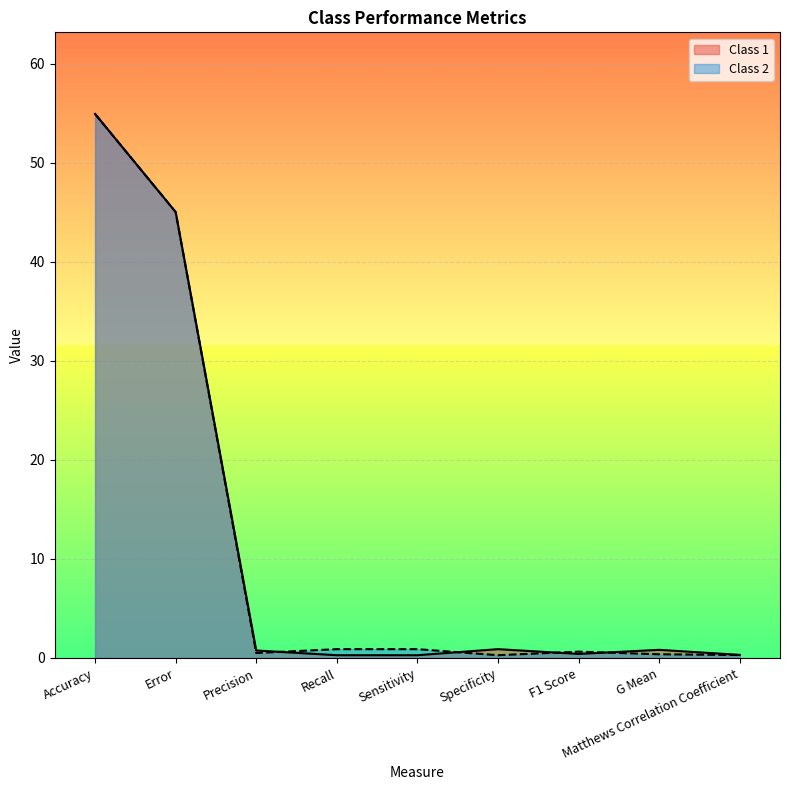

What is the greatest value displayed?

55.0